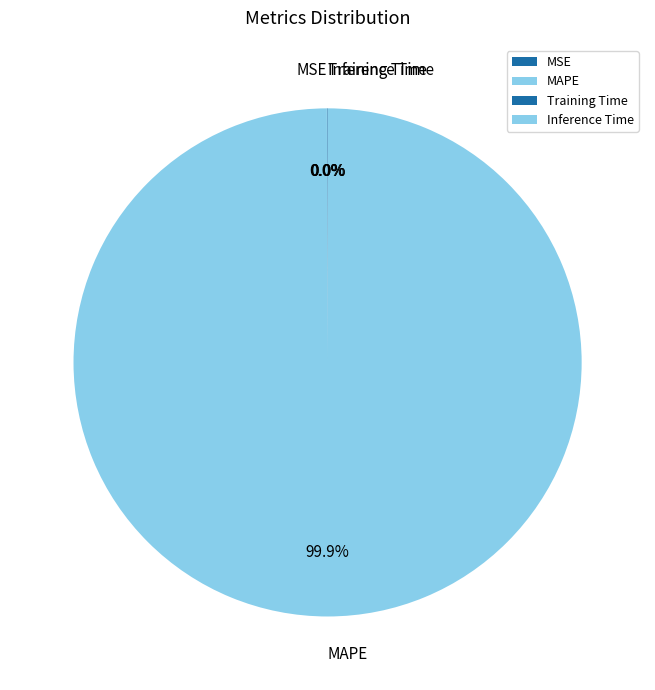

Is there any slice that represents more than half of the pie?

Yes